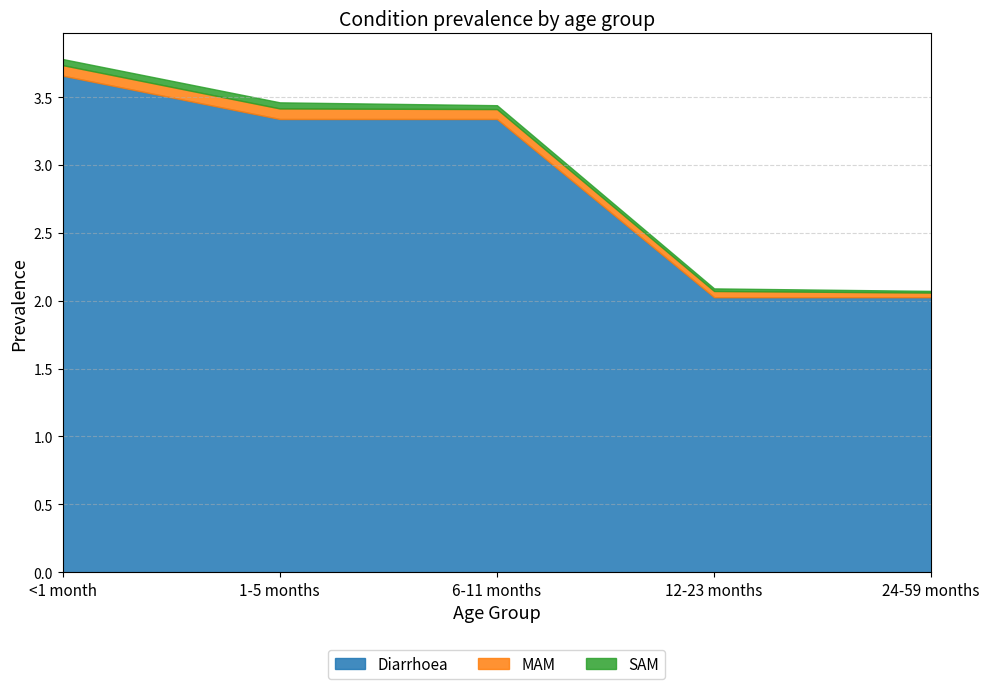

What is the spread (max minus min) of values at 6-11 months?

3.3